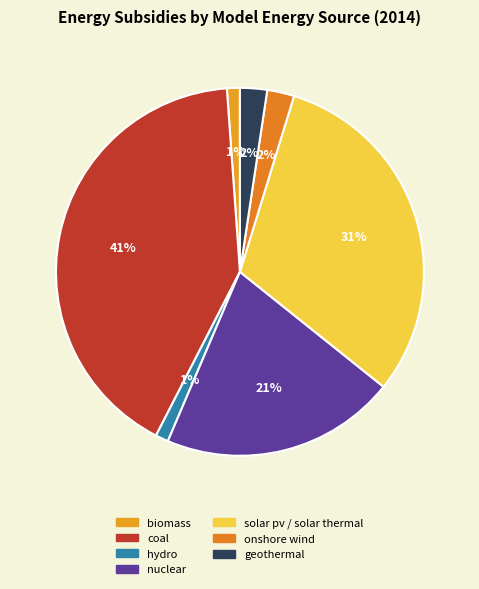

How many slices are in this pie chart?

7